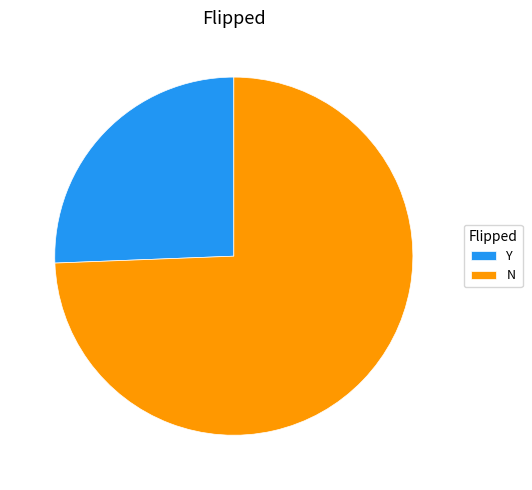

Count the number of slices in the pie.

2